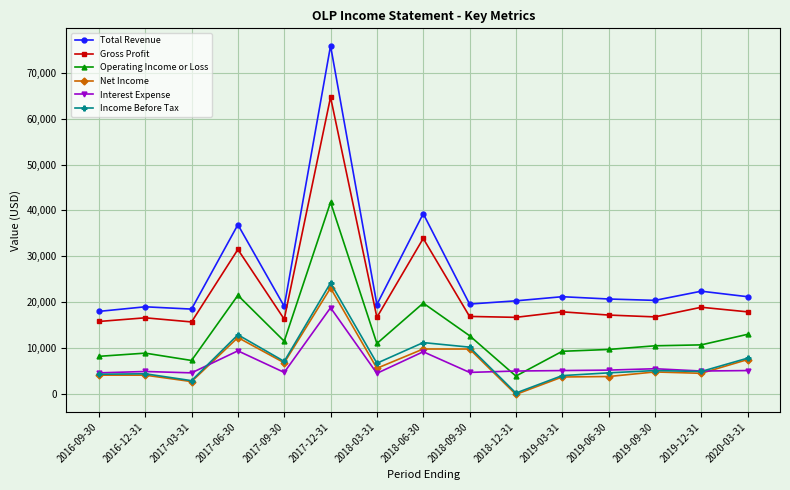

Which series has the largest total across all categories?

Total Revenue